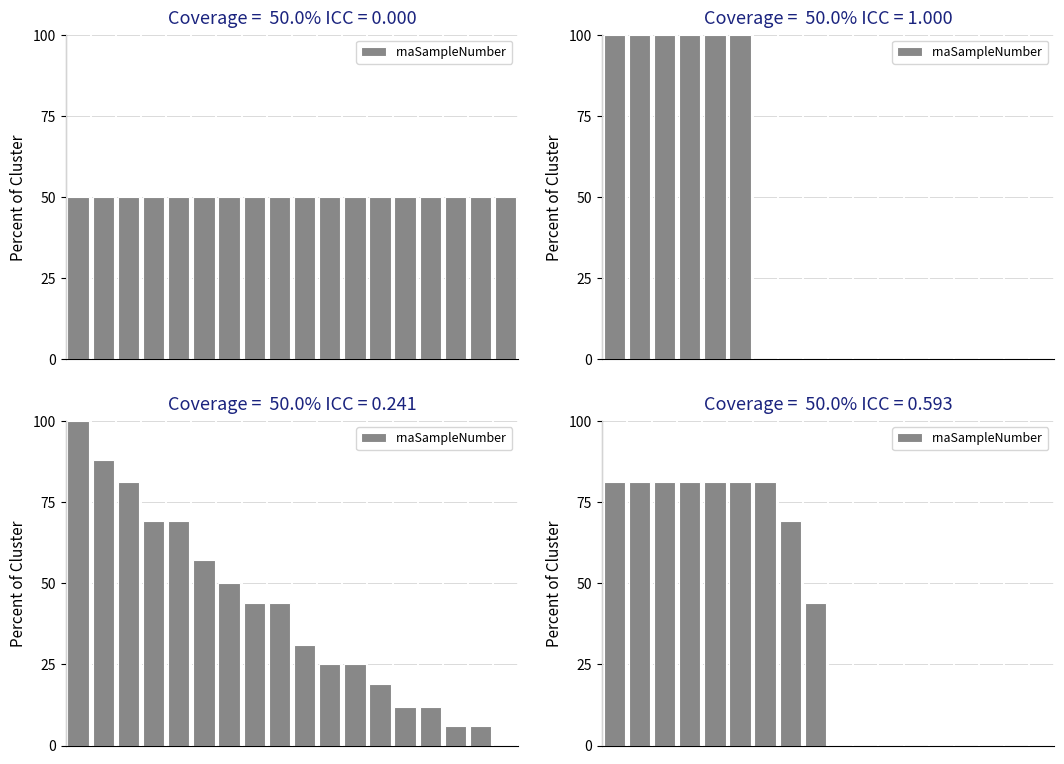

How many positive values are there?

9